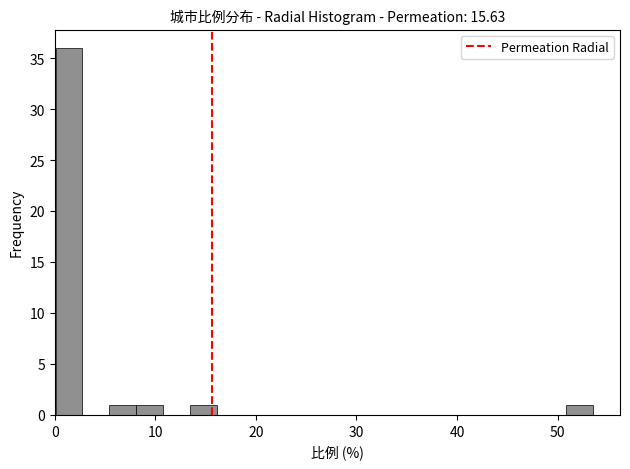

Around what value on the x-axis is the tallest bar? Give the approximate position of its centre, as read against the axis.

1